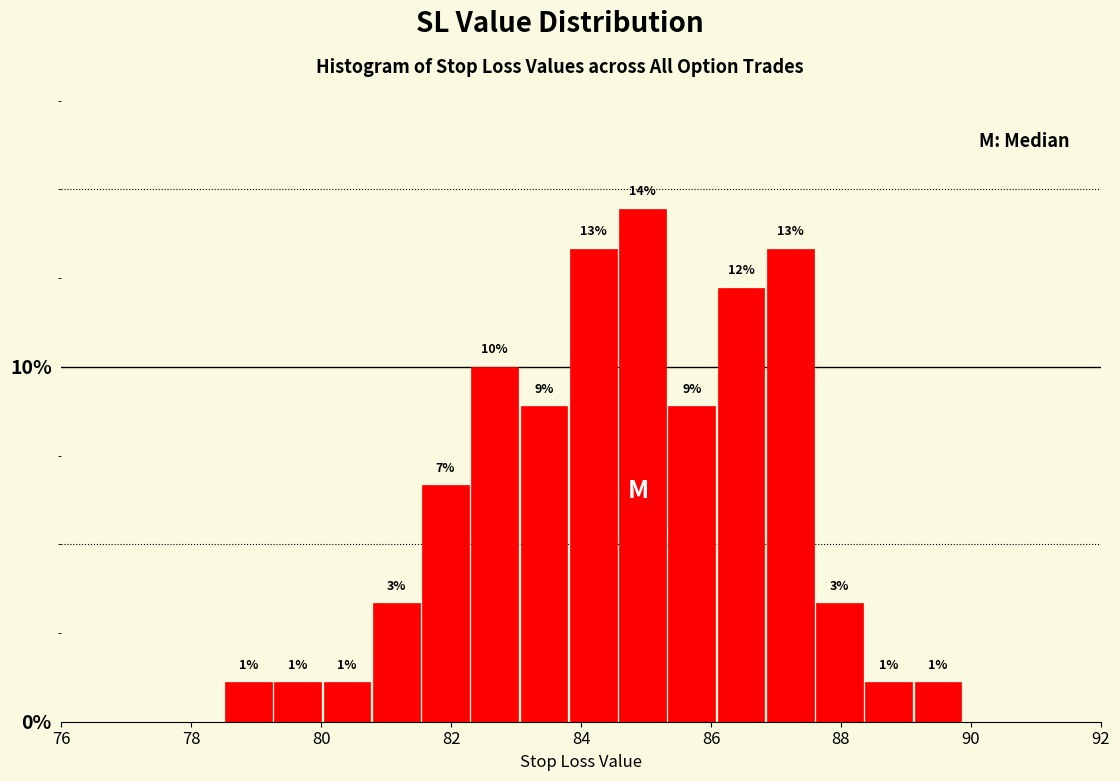

Around what value on the x-axis is the tallest bar? Give the approximate position of its centre, as read against the axis.

85.0